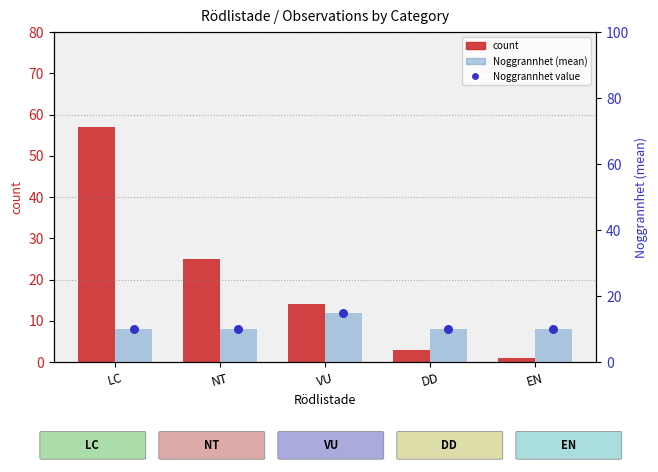

Which series has the largest total across all categories?

count